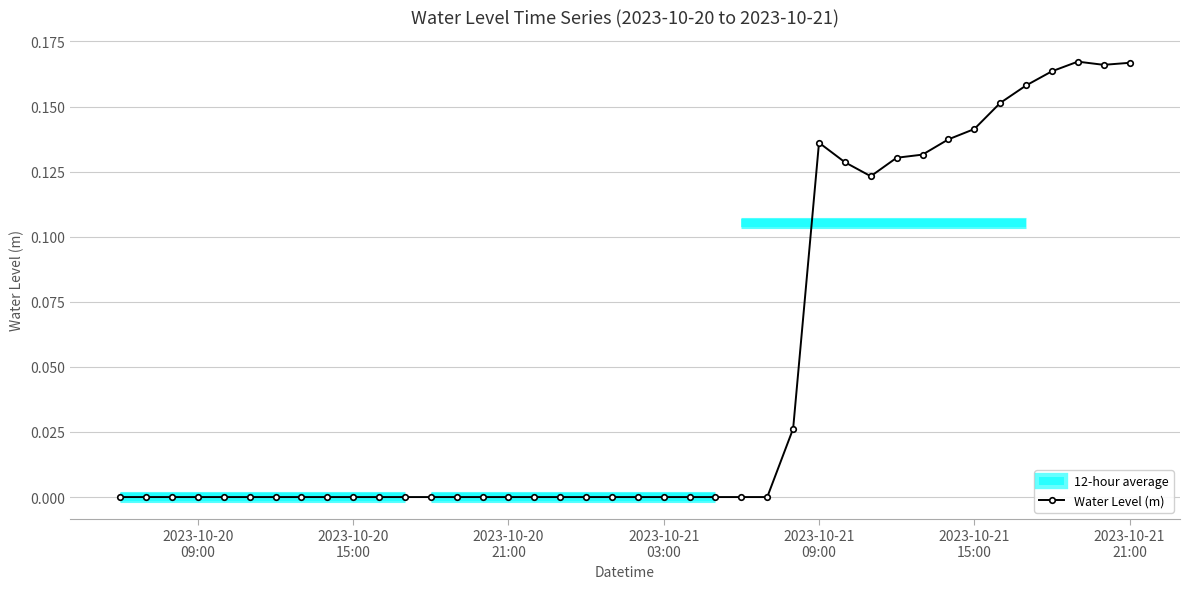

Is this an area chart (filled region under the line)?

No